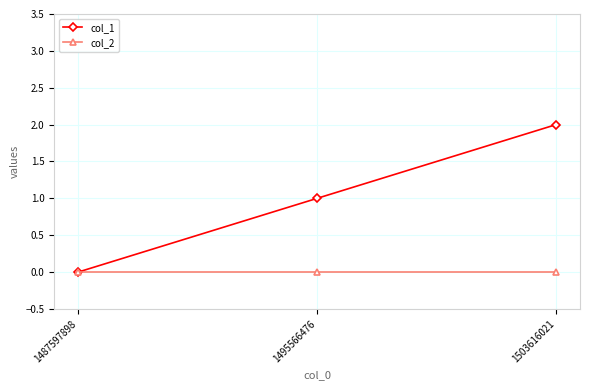

Which category has the highest value across all series?

1503616021